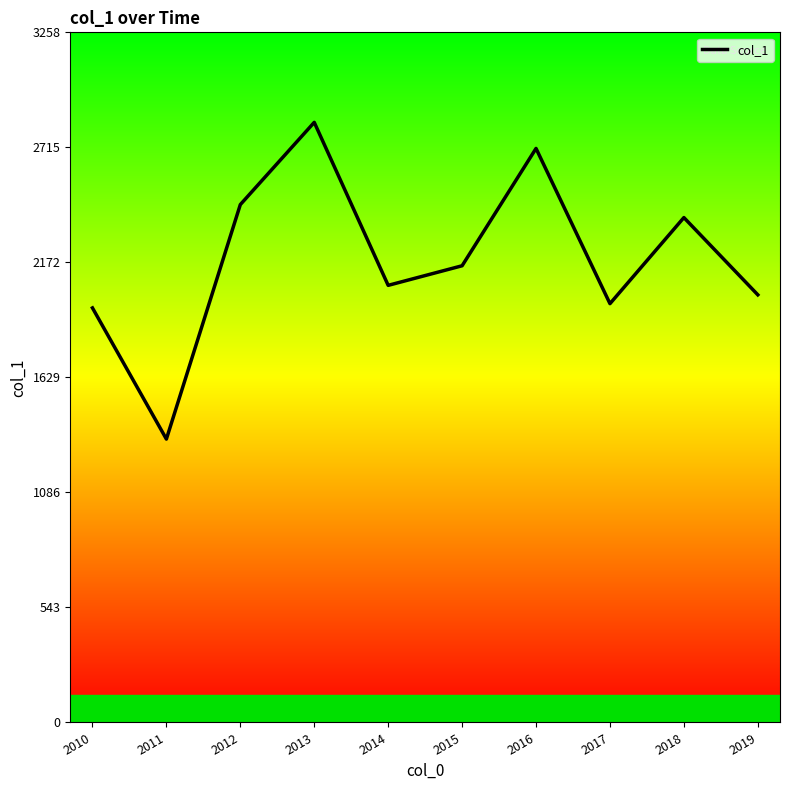

True or false: there are more than 0 points higher than both neighbors.

True